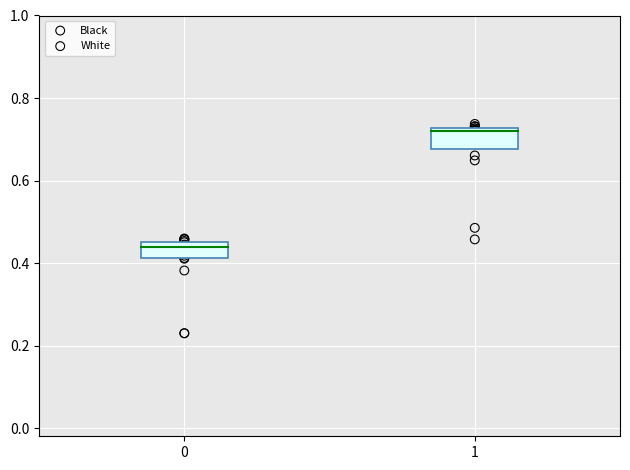

Which series contains the lowest Y value?

Black